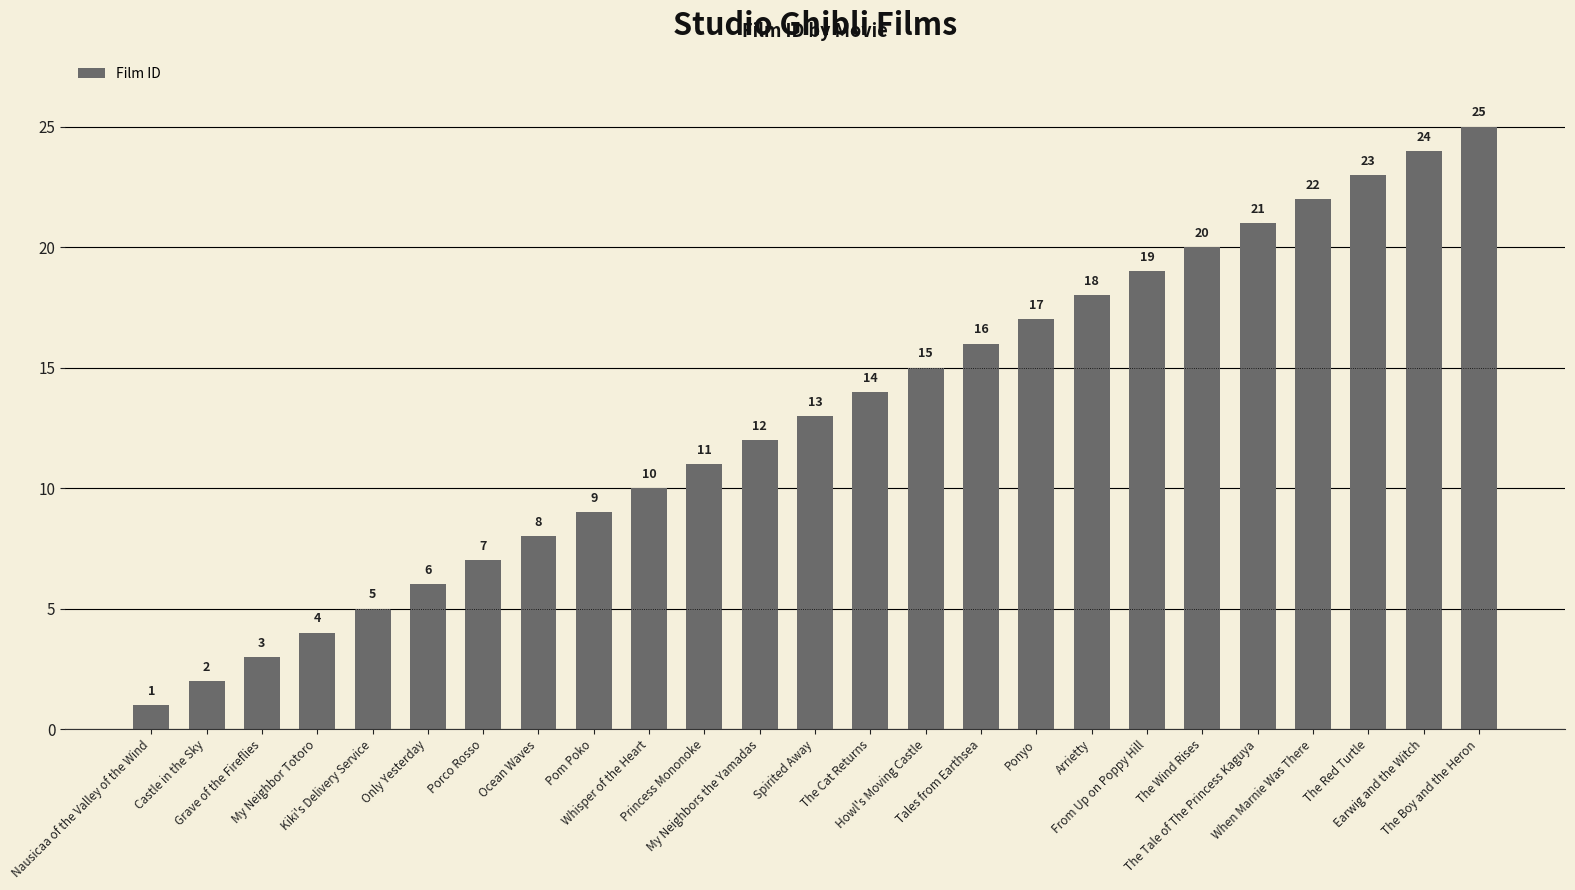

What is the difference between the maximum and minimum values?

24